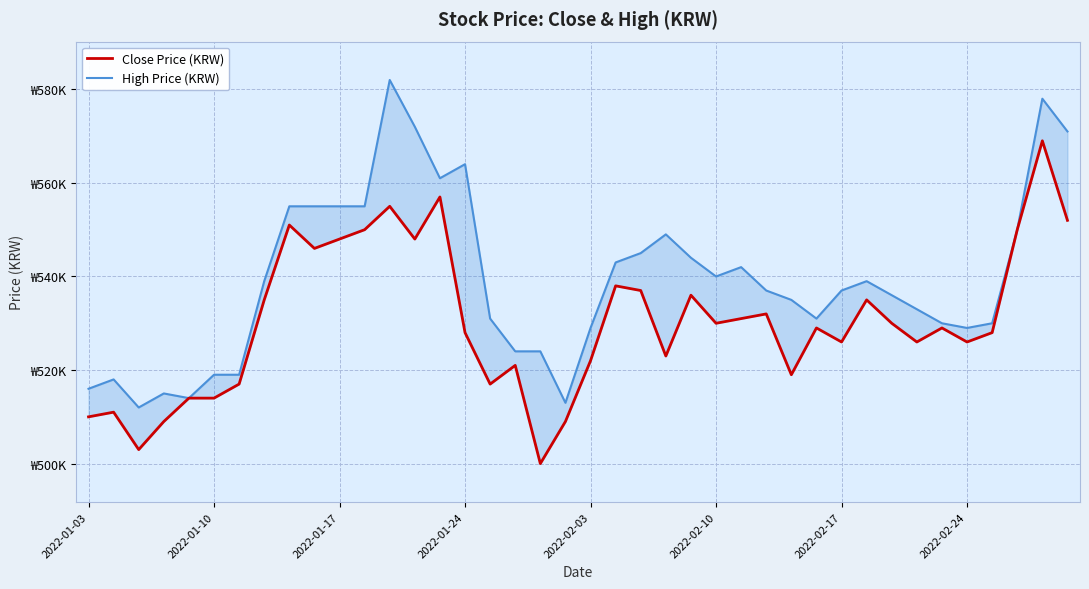

Is the value of Close Price (KRW) at 37 greater than the value of High Price (KRW) at 15?

No